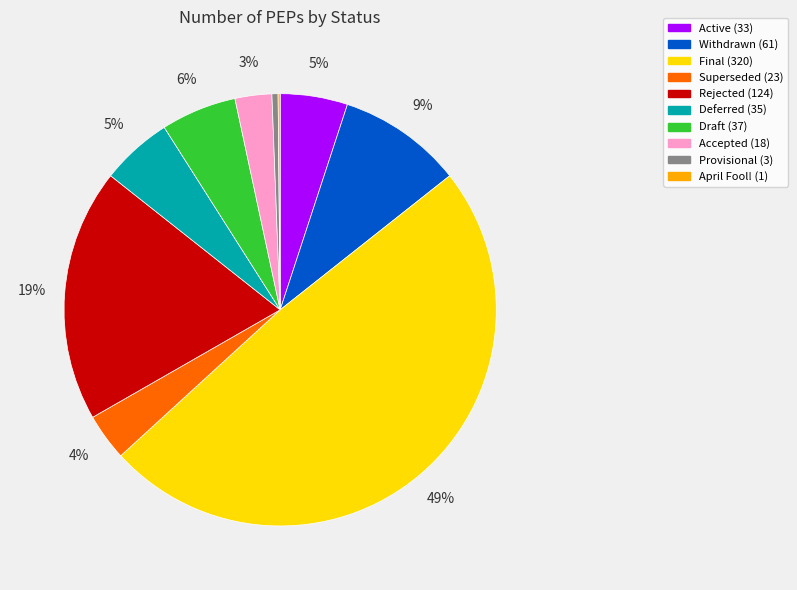

Is there any slice that represents more than half of the pie?

No